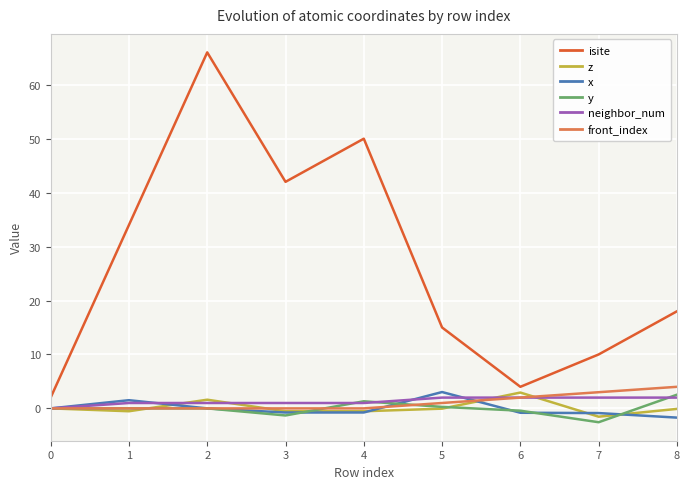

How many lines are shown in the chart?

6